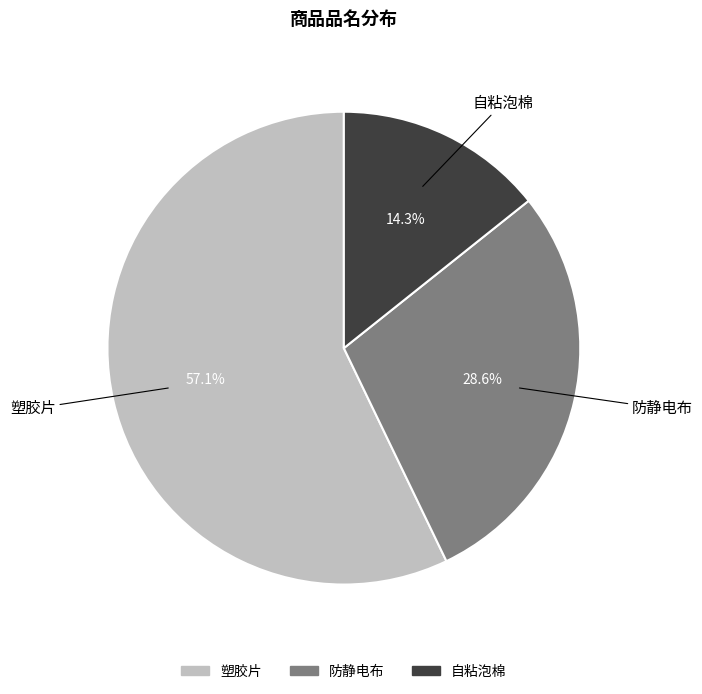

Combined, what portion of the pie is 自粘泡棉 and 防静电布?

42.9%